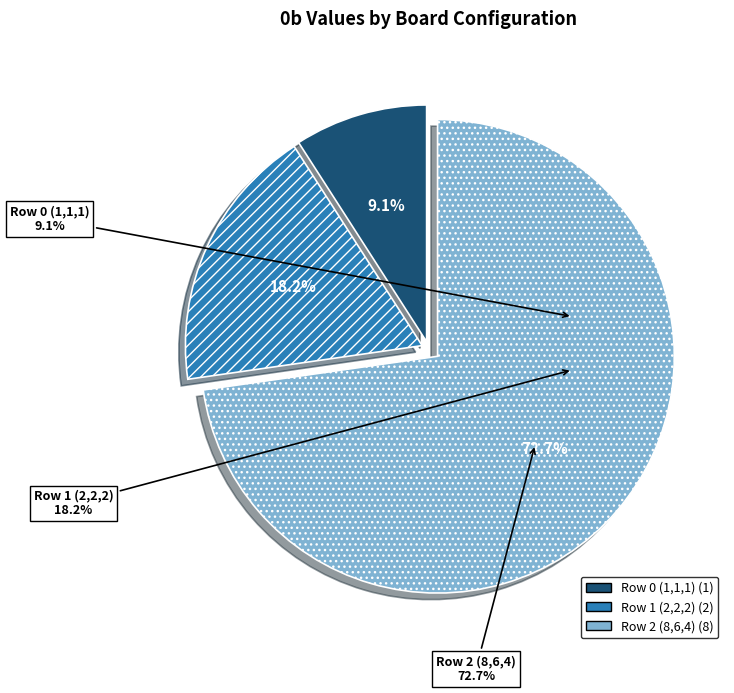

Count the number of slices in the pie.

3